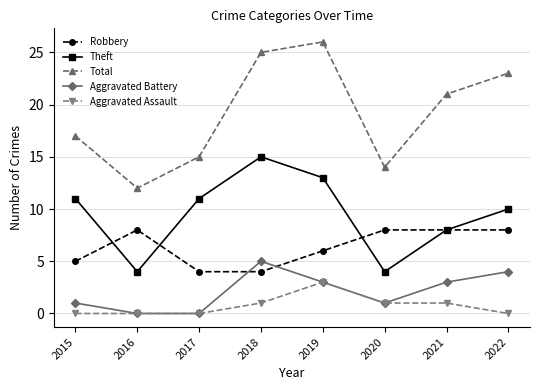

How many interior local valleys does the Theft series have?

2